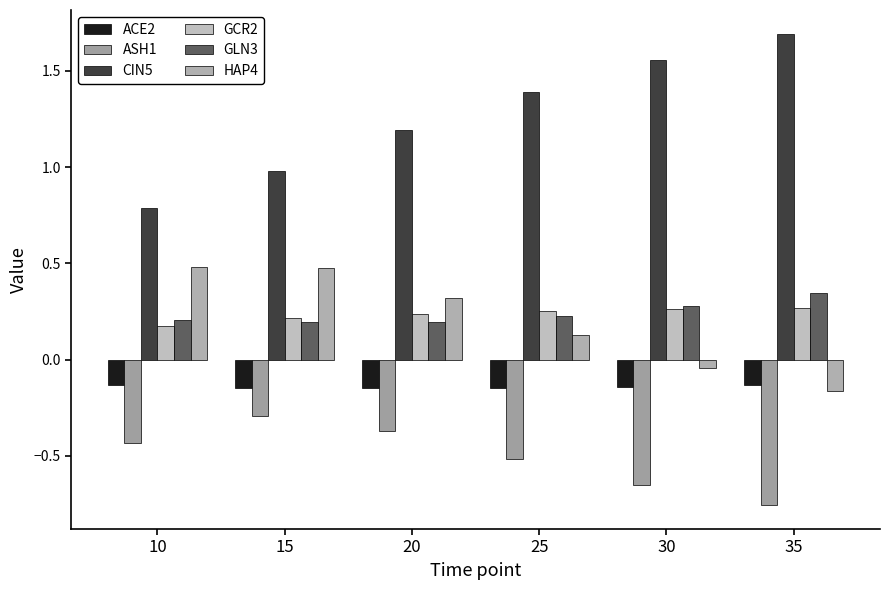

What is the difference between the second highest and minimum values in the HAP4 series?

0.6